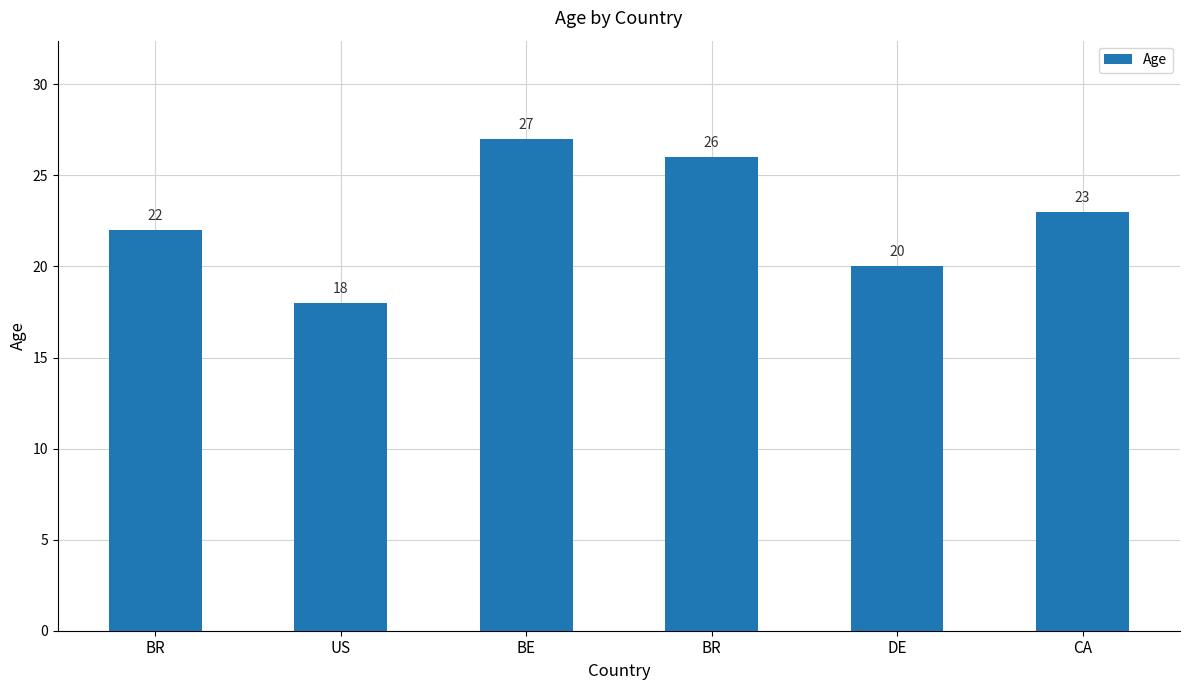

At which label does the data first exceed 23?

BE